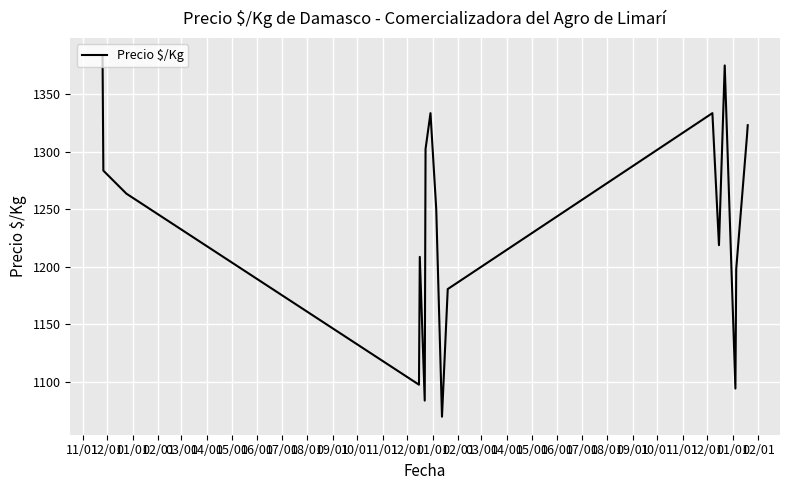

What is the maximum value shown in the chart?

1383.0